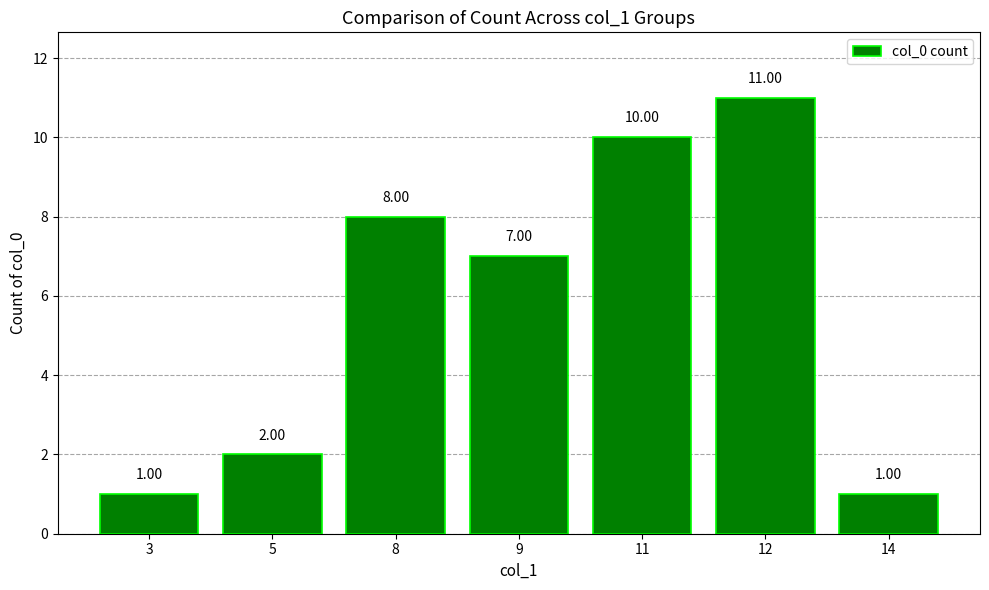

What is the ratio of the value at 9 to the value at 12?

0.6